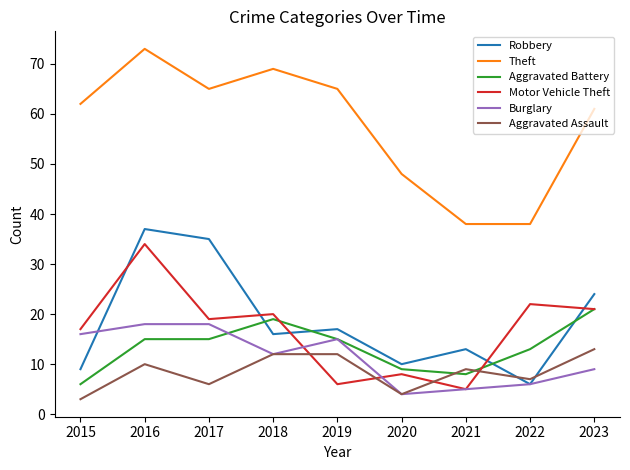

Which label corresponds to the largest value in the chart?

2016